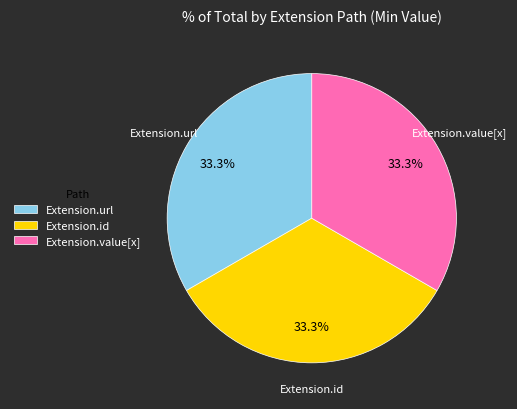

The Extension.id slice represents 1% of the pie. True or false?

False